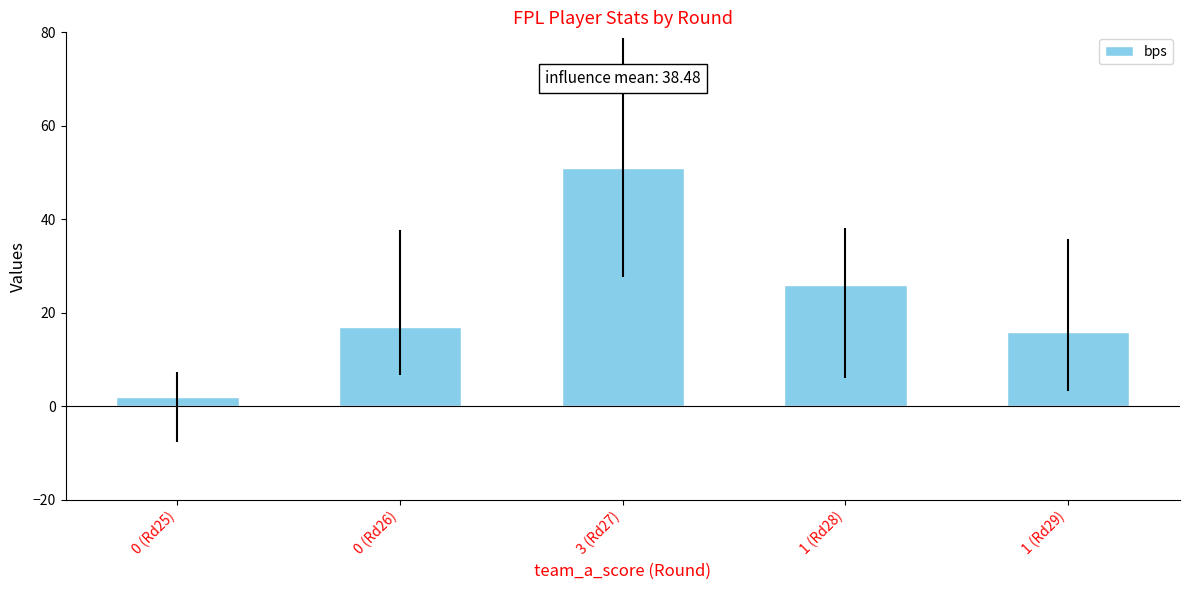

Rank the categories by value from highest to lowest.

3 (Rd27), 1 (Rd28), 0 (Rd26), 1 (Rd29), 0 (Rd25)